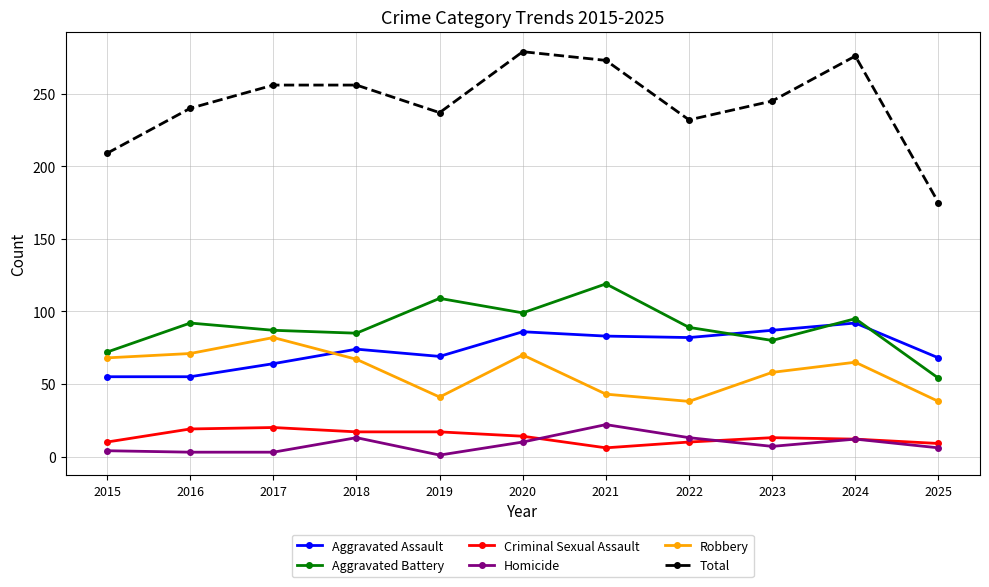

At which category does Total reach its first local valley?

2019